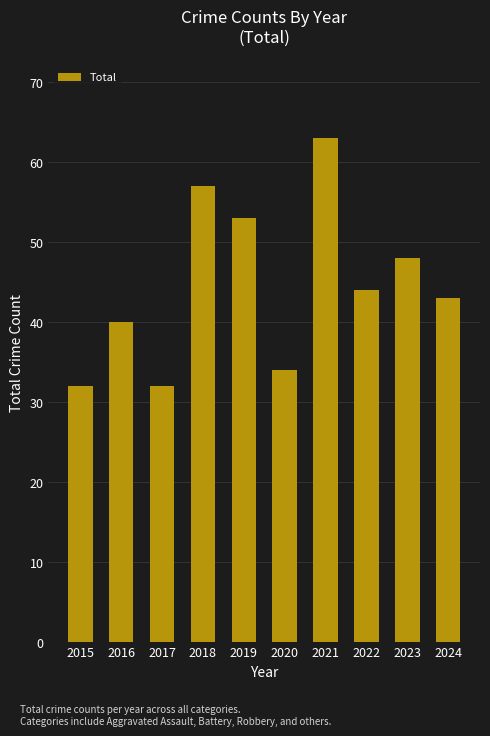

What is the greatest value displayed?

63